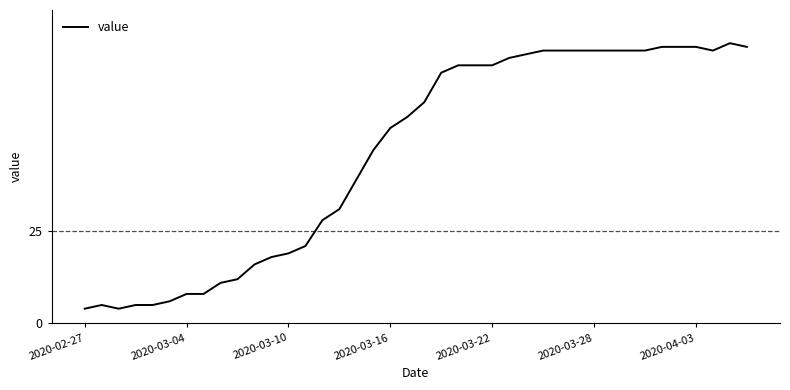

What is the minimum value shown in the chart?

4